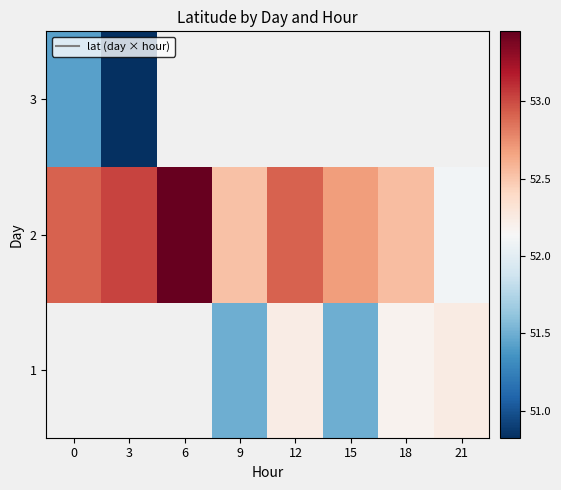

What is the sum of all 2 values?

422.1